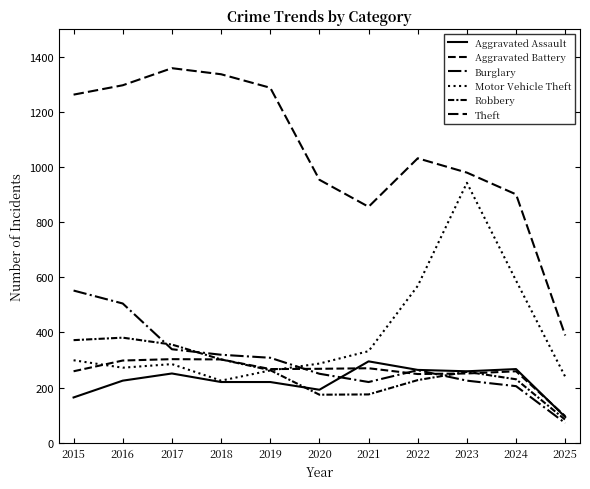

Does the chart display data point markers on the line(s)?

No